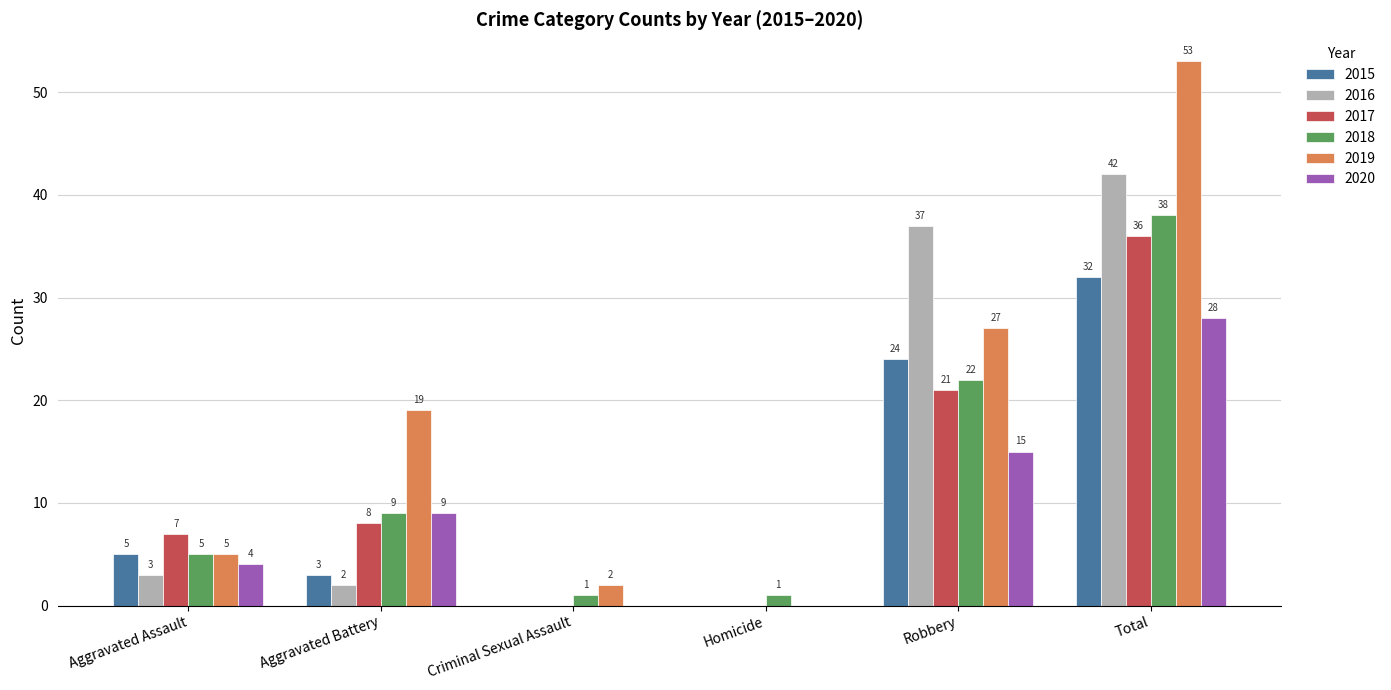

What is the sum of the 2017 values at Homicide and Aggravated Battery?

8